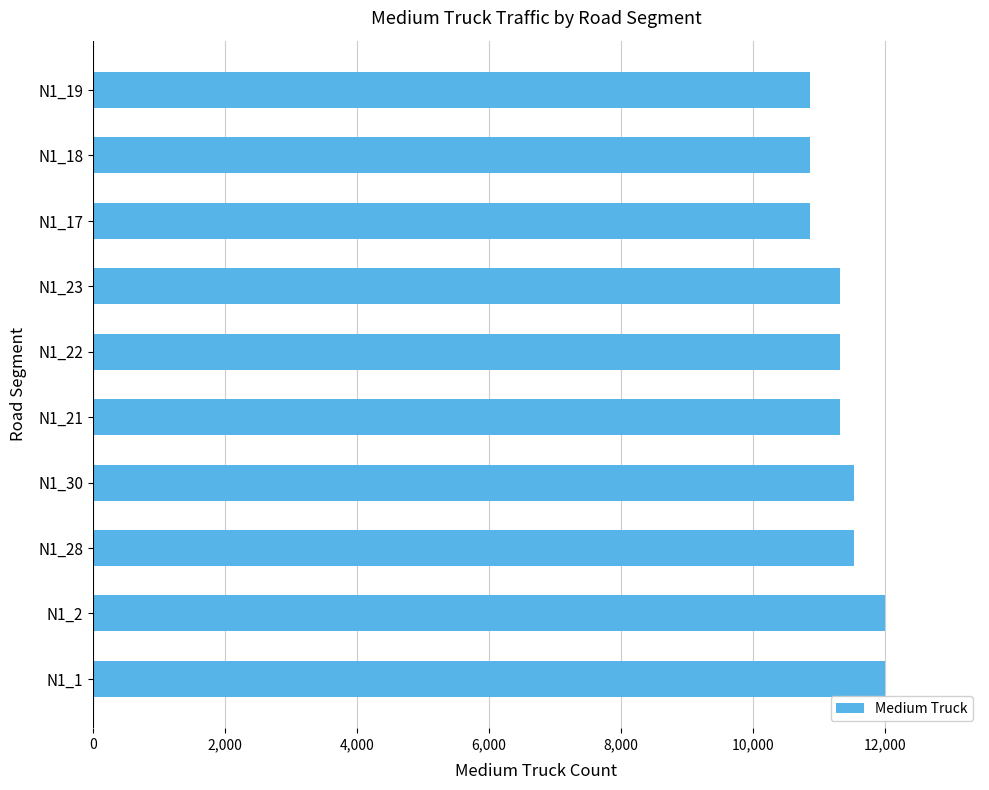

Reading bottom to top, extract all data points from this chart.

N1_1=11997	N1_2=11997	N1_28=11531	N1_30=11531	N1_21=11323	N1_22=11323	N1_23=11323	N1_17=10858	N1_18=10858	N1_19=10858